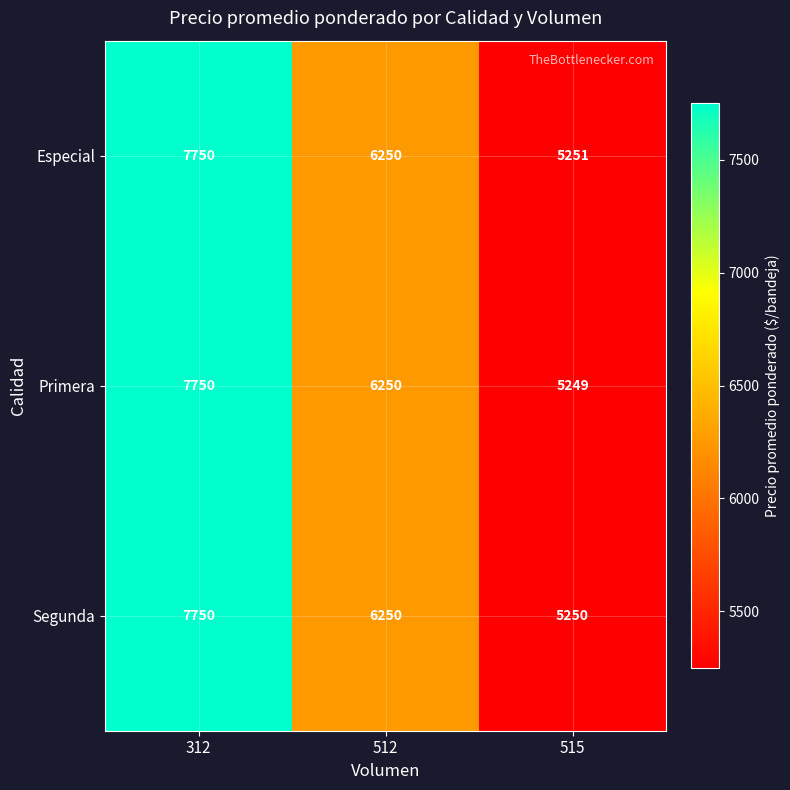

At which category does the chart reach its peak across all series?

312